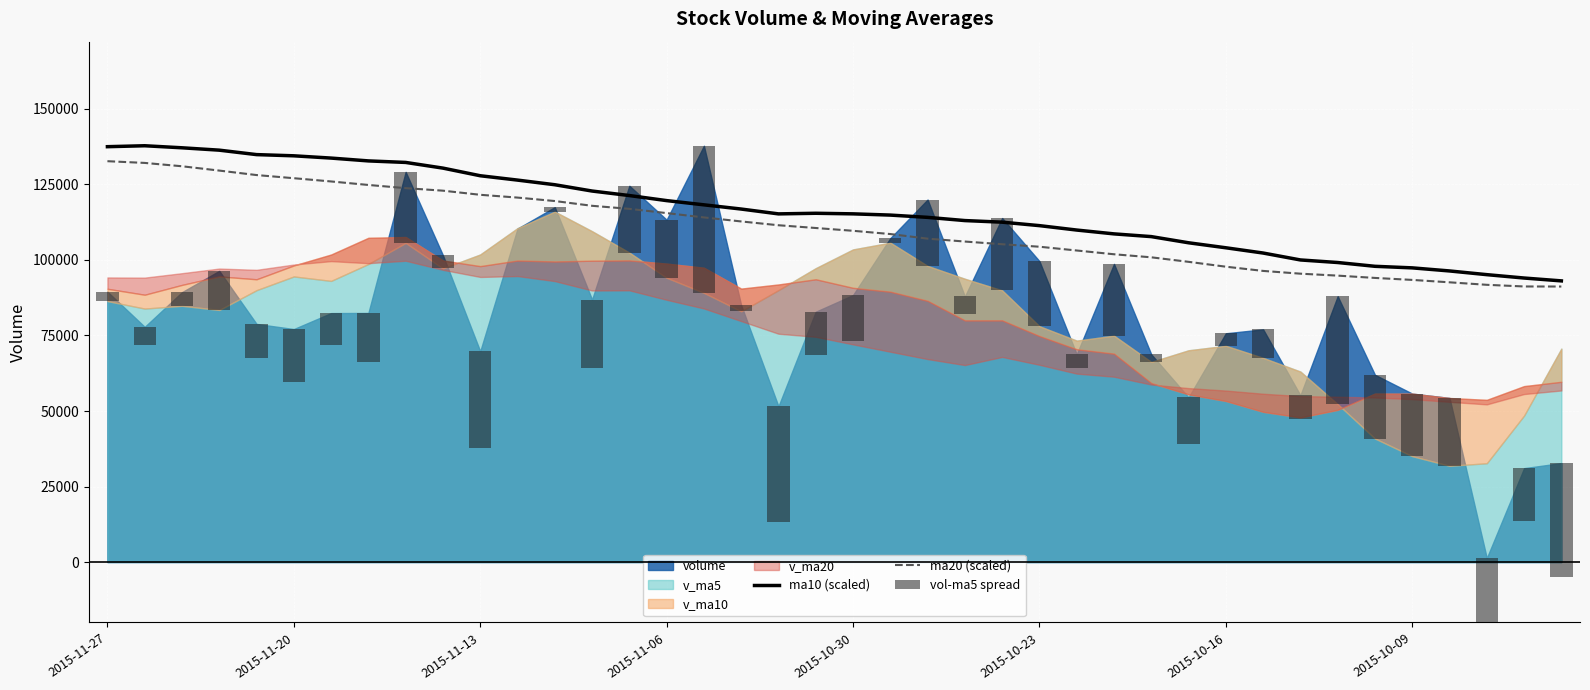

What is the difference between the highest and lowest values at 29?

121251.8